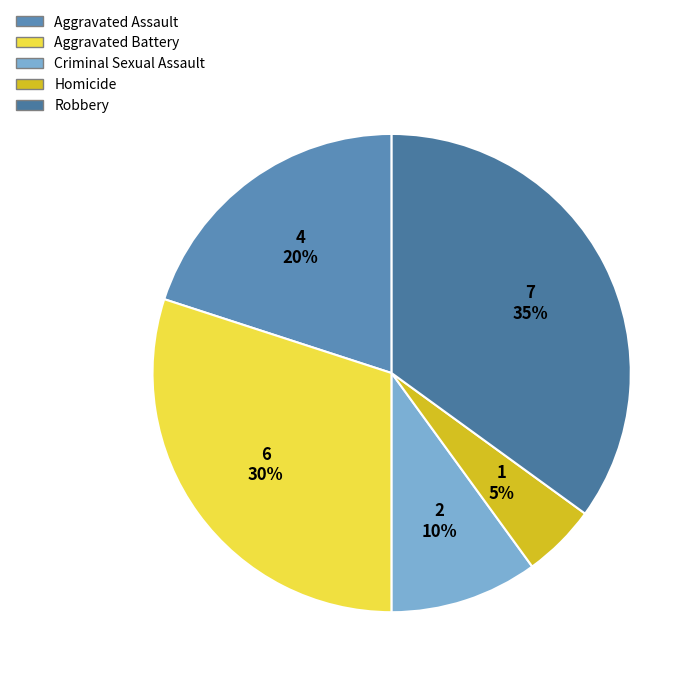

To the nearest percent, what is the average slice percentage?

20%